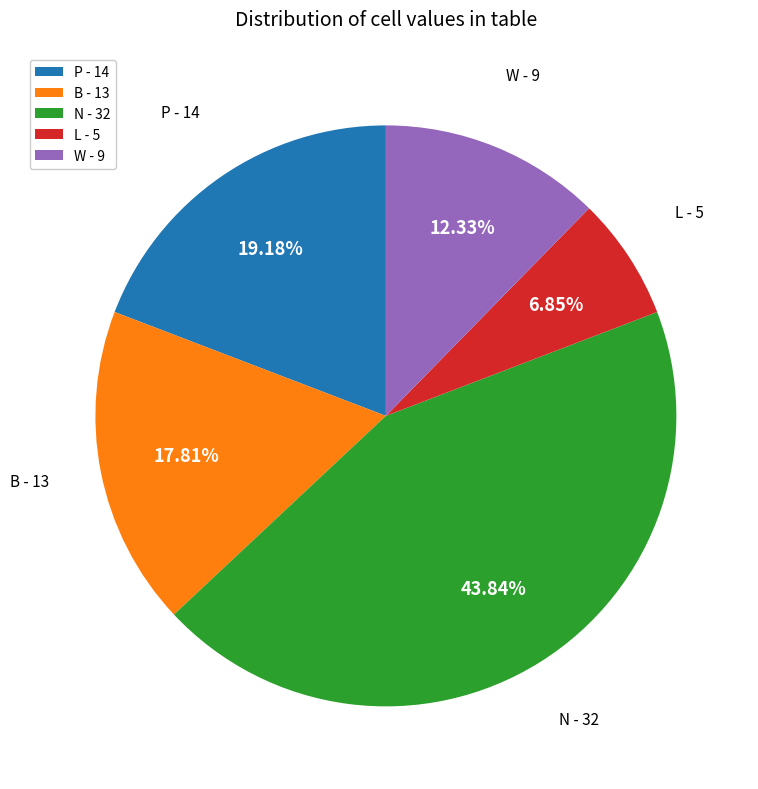

To the nearest percent, what percentage of the pie is L?

7%